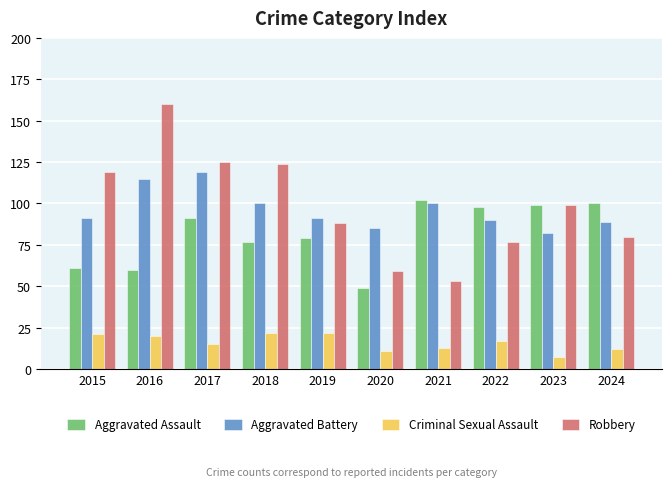

How many bars are there in each group?

4